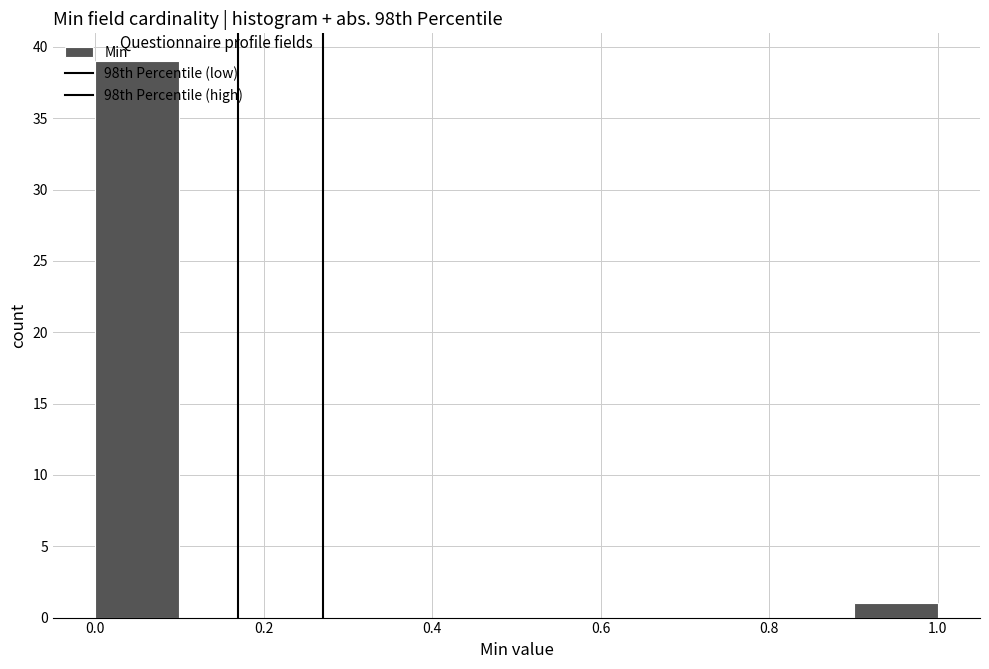

Reading left to right, transcribe this chart: for each bar, give the range it covers on the x-axis and its height. The values are not printed on the chart, so give them approximately, as read against the axis.

0.0 to 0.1: 39
0.1 to 0.2: 0
0.2 to 0.3: 0
0.3 to 0.4: 0
0.4 to 0.5: 0
0.5 to 0.6: 0
0.6 to 0.7: 0
0.7 to 0.8: 0
0.8 to 0.9: 0
0.9 to 1.0: 1